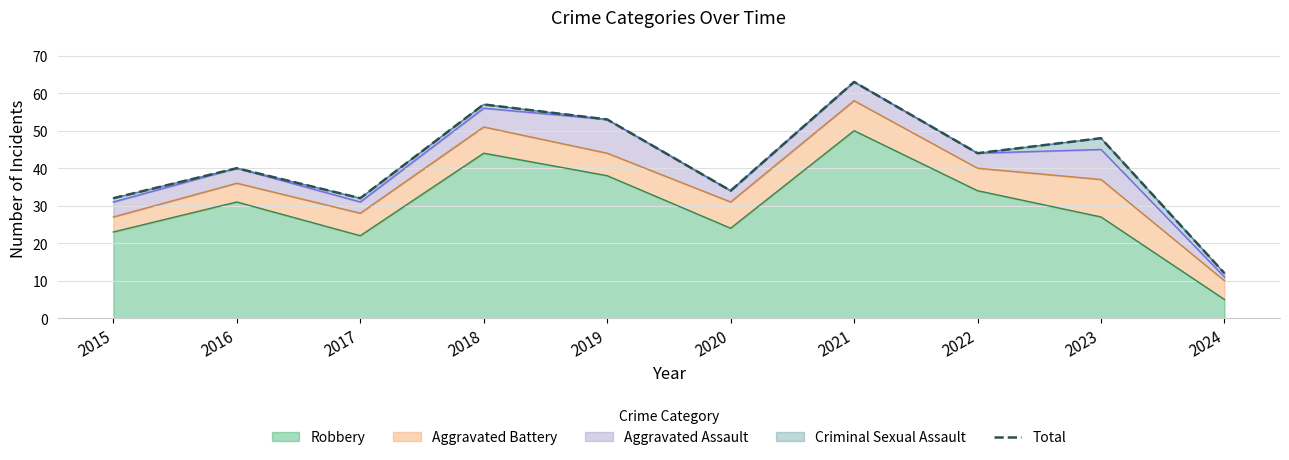

Which category has the lowest value across all series?

2024